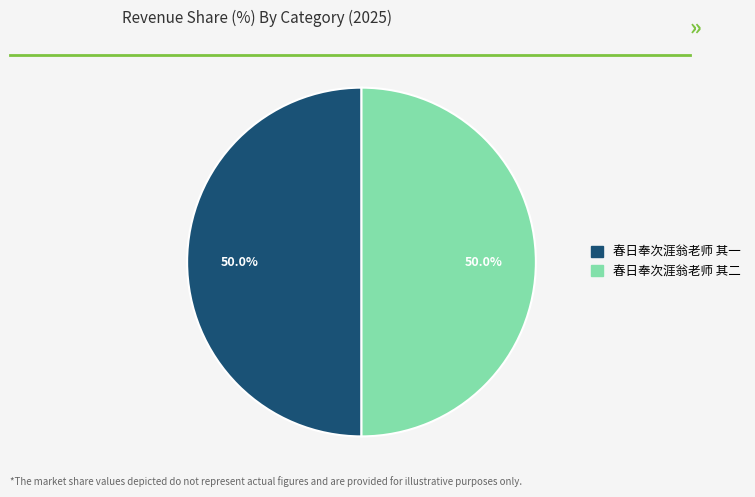

What percentage is the 春日奉次涯翁老师 其一 slice, to the nearest percent?

50%